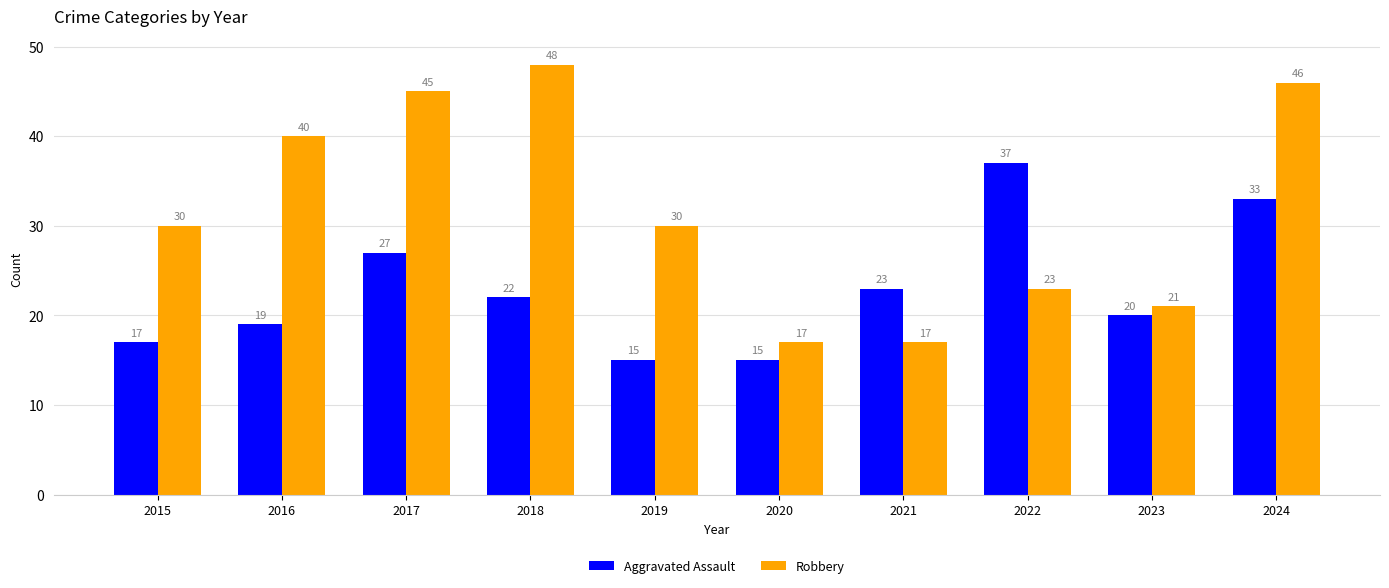

Is it true that Aggravated Assault equals 23 at 2021?

True